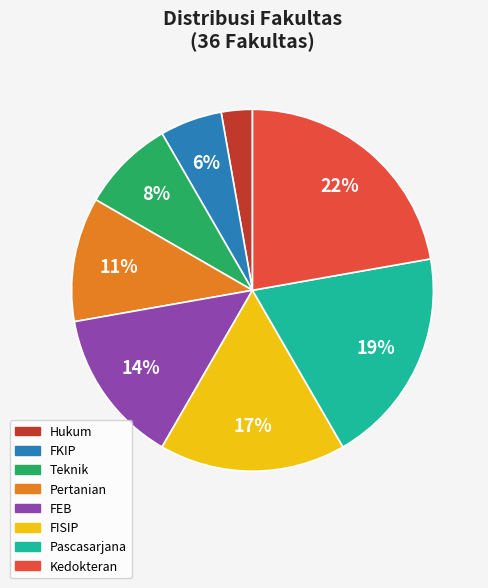

How many slices are in this pie chart?

8